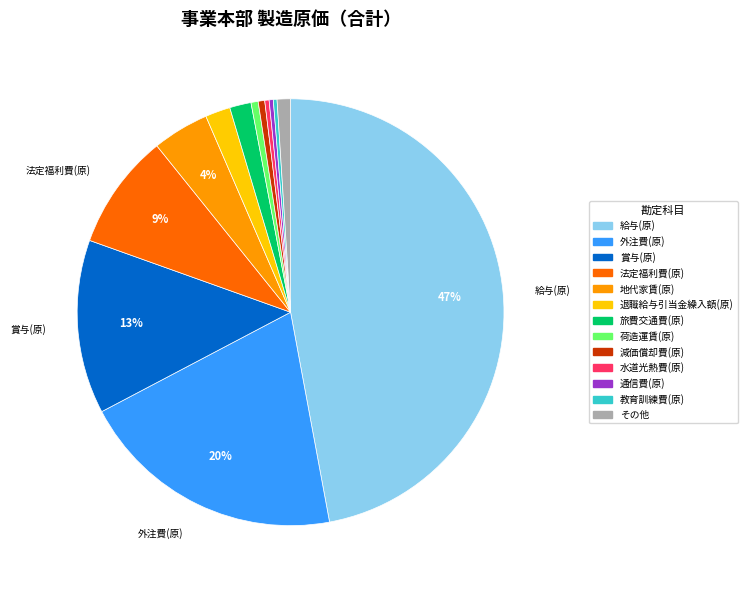

True or false: 退職給与引当金繰入額(原) accounts for 2% of the total.

True